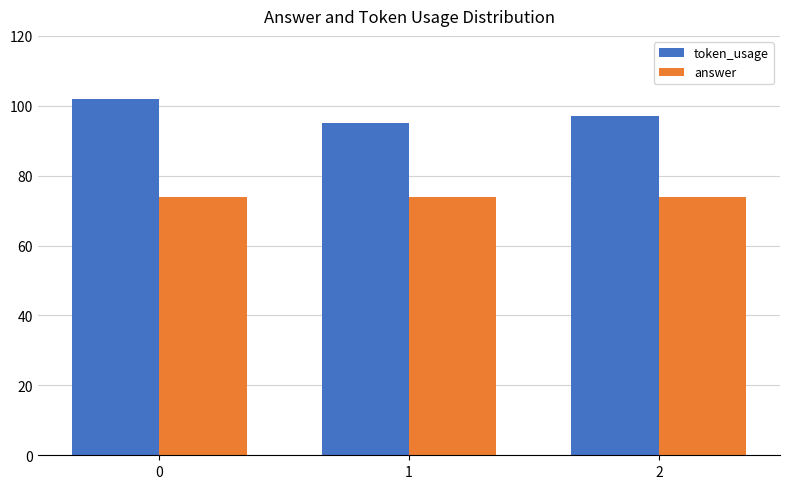

What is the value of the answer bar at the 1st from the left?

74